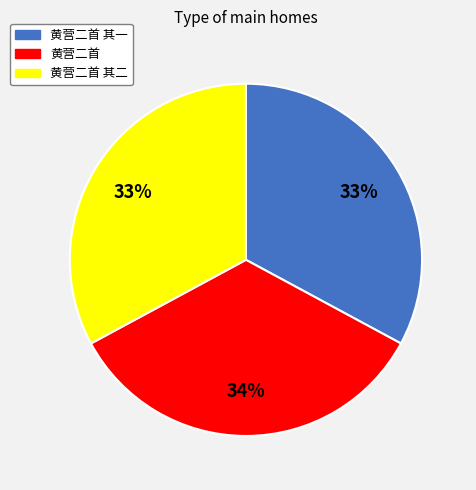

To the nearest percent, what is the average slice percentage?

33%